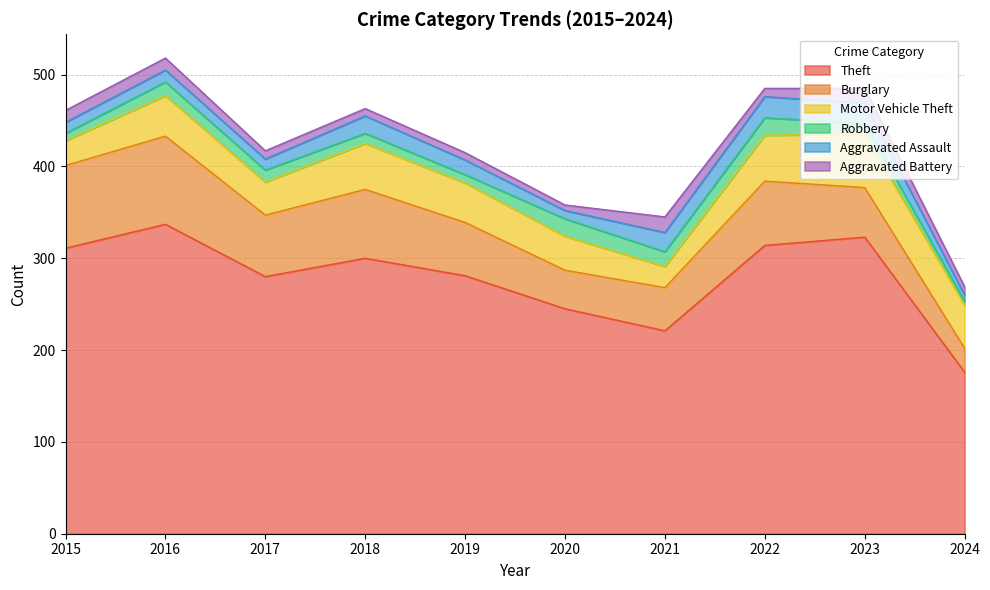

At which category is the sum across all series the highest?

2016